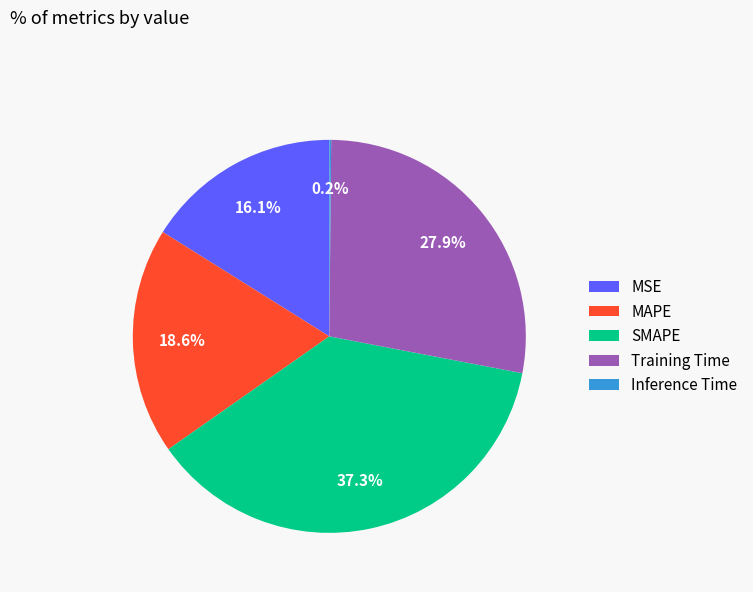

To the nearest percent, what is the difference between the largest and smallest slice percentages?

37%